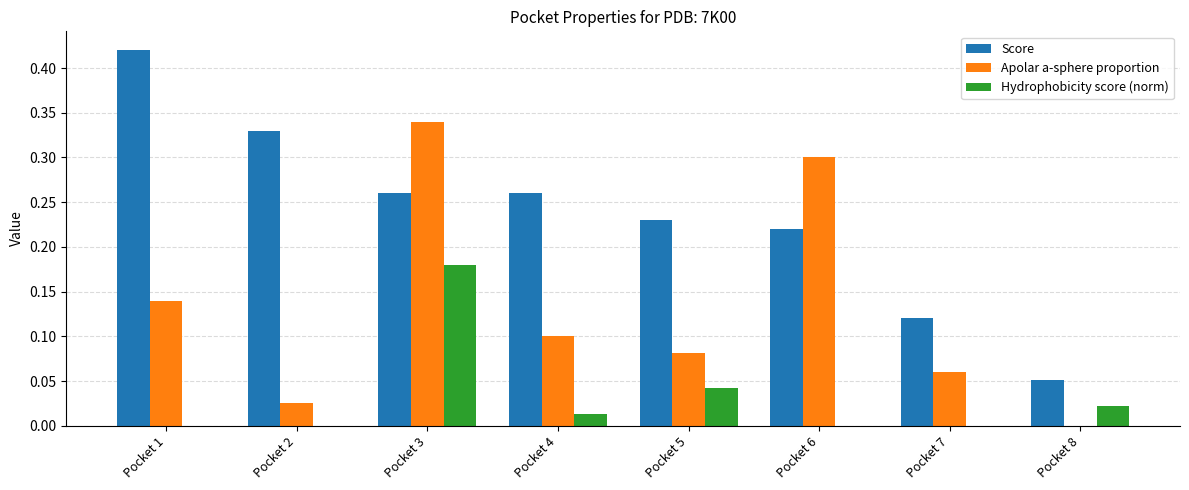

Which series has the largest total across all categories?

Score